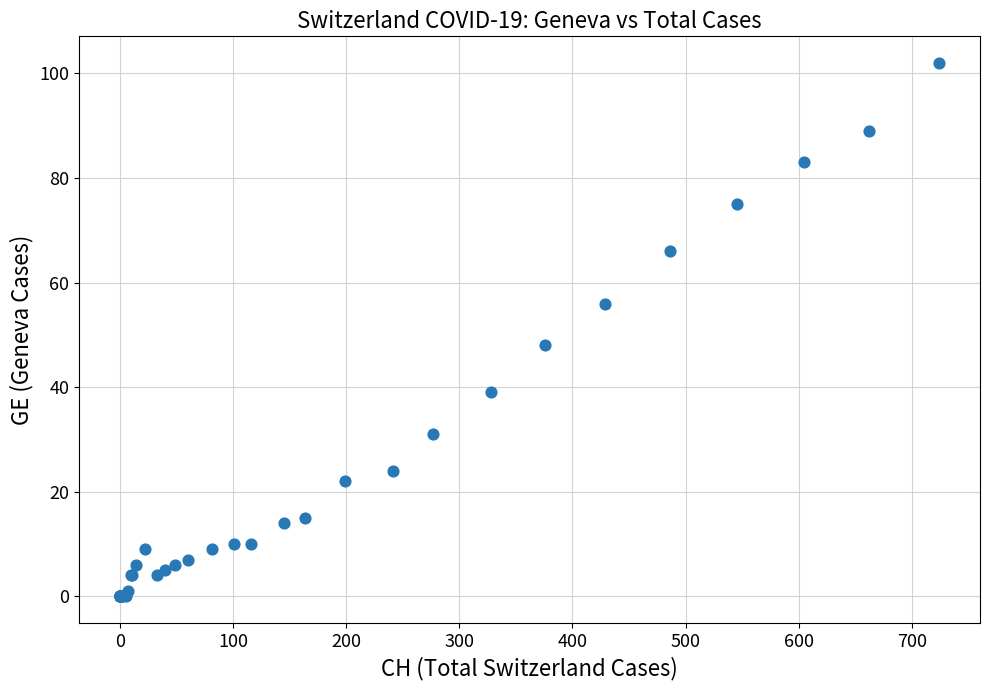

What Y value in the scatter plot is closest to 51?

48